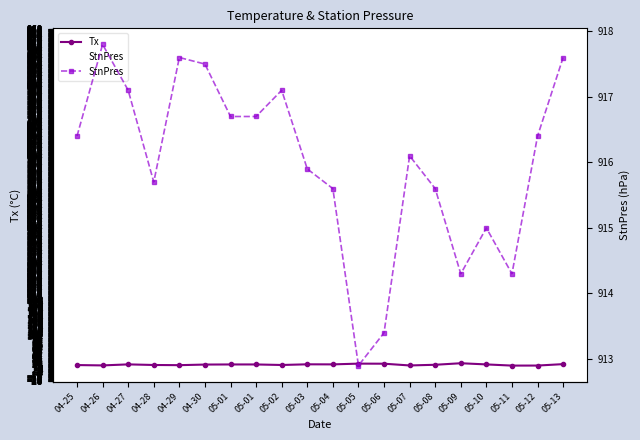

Rank the series by their average value, from highest to lowest.

StnPres, Tx